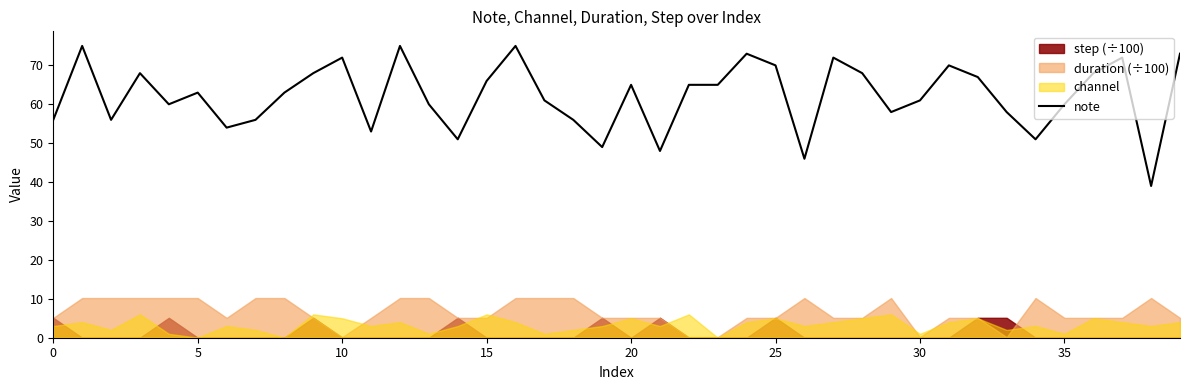

Is it true that note equals 65 at 20?

True